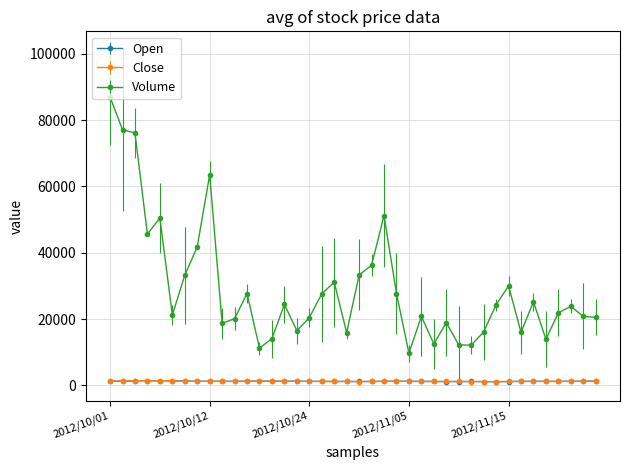

True or false: Close has more than 1 points higher than both neighbors.

True